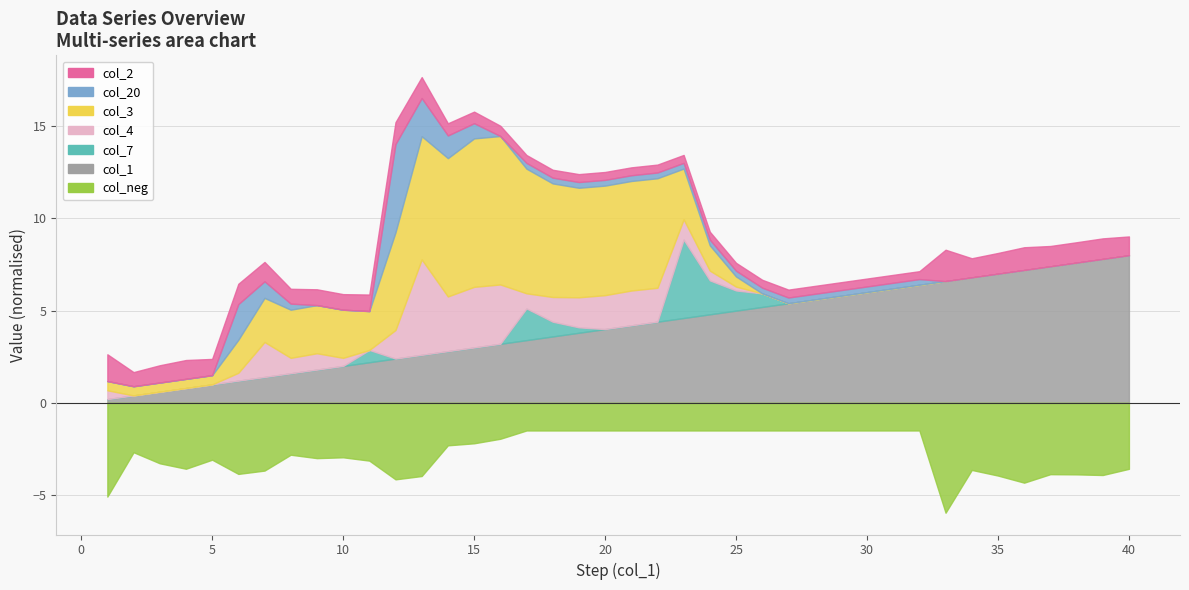

How many interior local peaks does the col_20 series have?

2